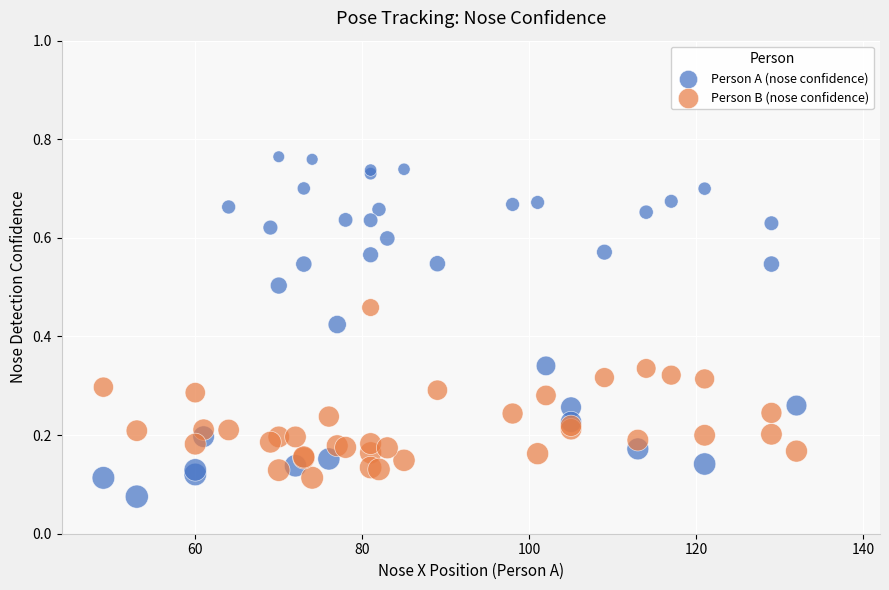

What is the X range (max minus min) for the scatter plot?

83.0